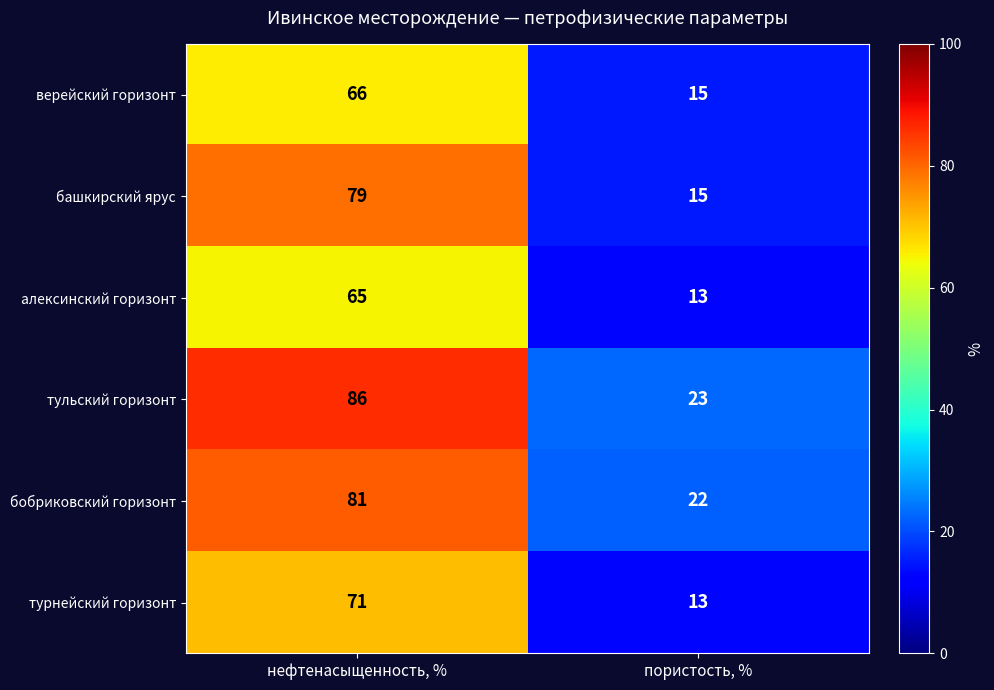

Reading left to right, list all the values displayed in this chart.

верейский горизонт: нефтенасыщенность, %=66	пористость, %=15
башкирский ярус: нефтенасыщенность, %=79	пористость, %=15
алексинский горизонт: нефтенасыщенность, %=65	пористость, %=13
тульский горизонт: нефтенасыщенность, %=86	пористость, %=23
бобриковский горизонт: нефтенасыщенность, %=81	пористость, %=22
турнейский горизонт: нефтенасыщенность, %=71	пористость, %=13